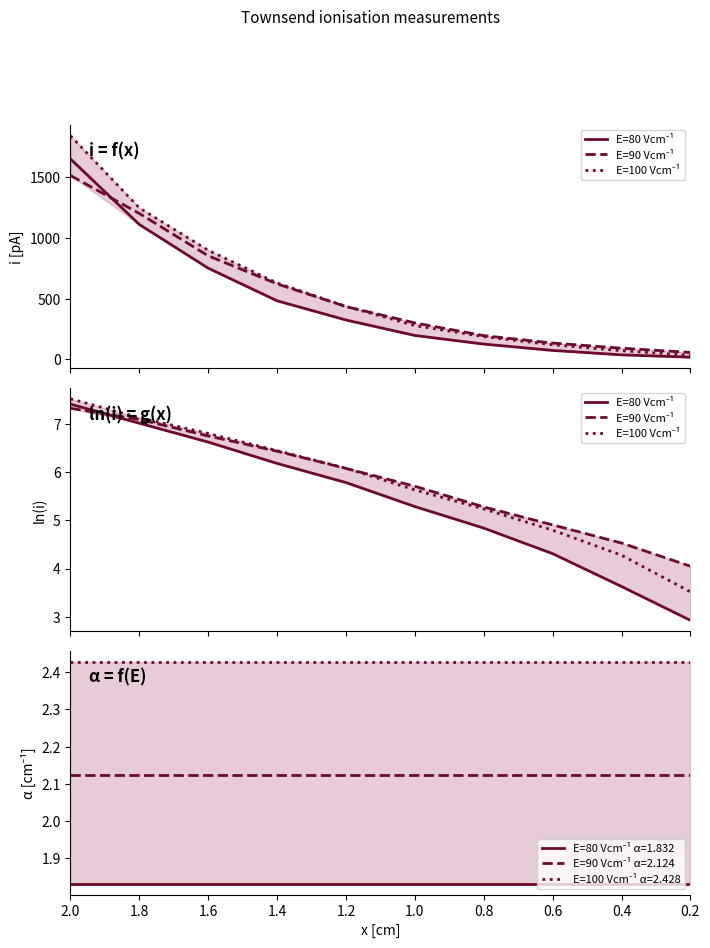

True or false: E=80 Vcm⁻¹ and E=90 Vcm⁻¹ intersect in this chart.

True